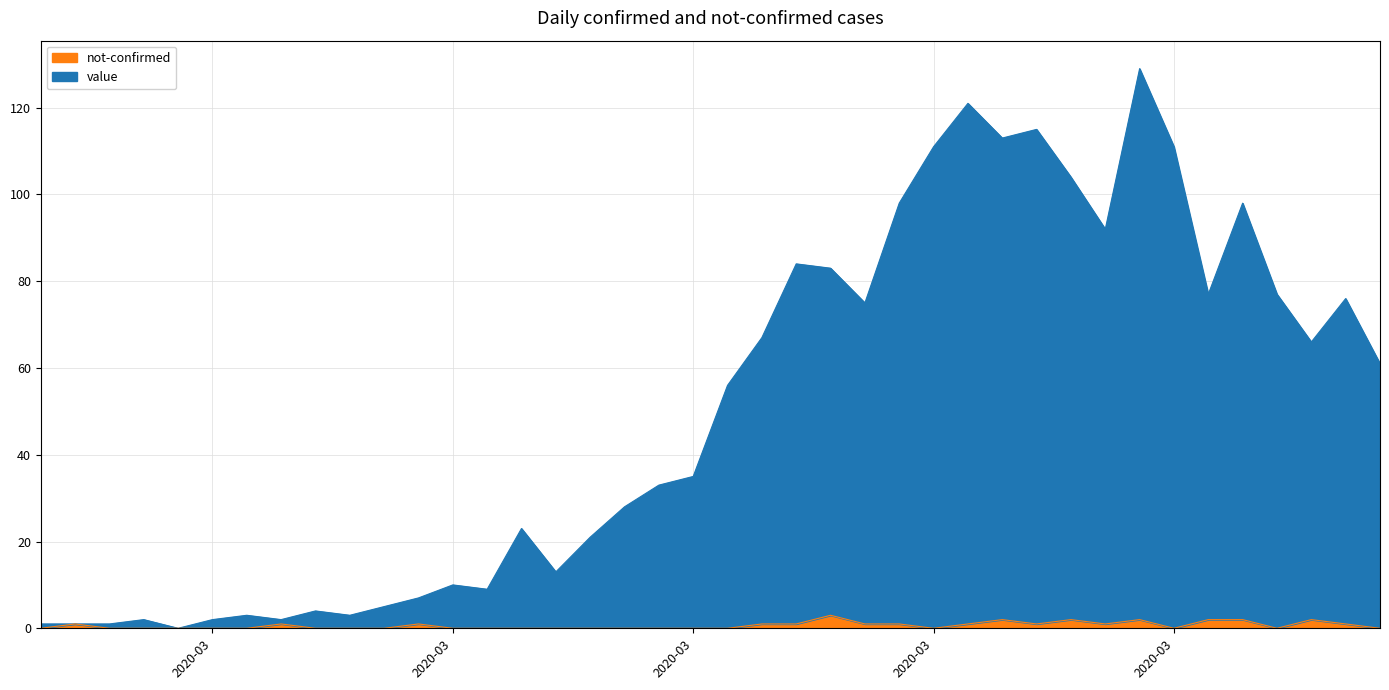

Does the chart display data point markers on the line(s)?

No